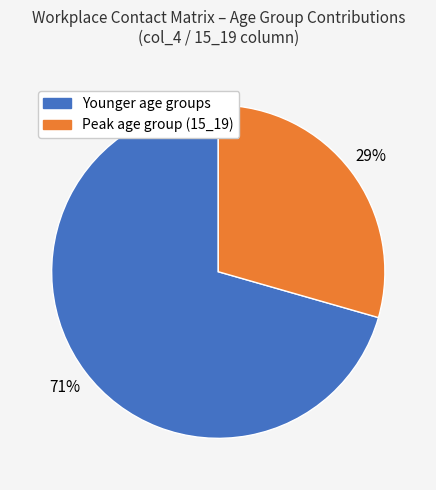

Is there any slice that represents more than half of the pie?

Yes